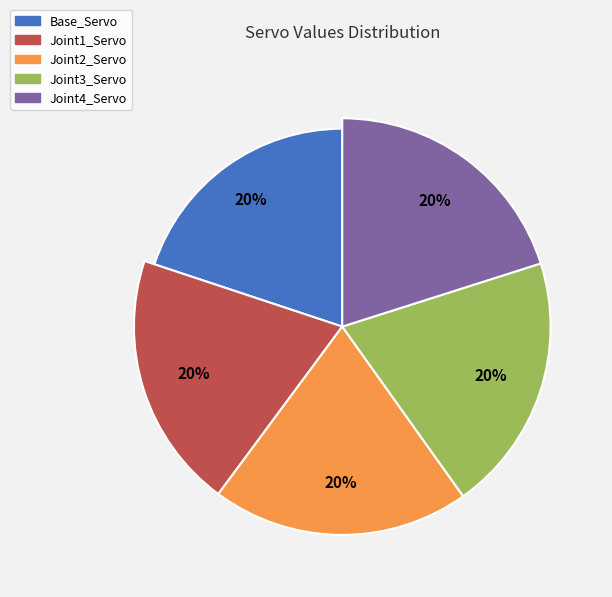

Which category has the smallest portion of the pie?

Base_Servo